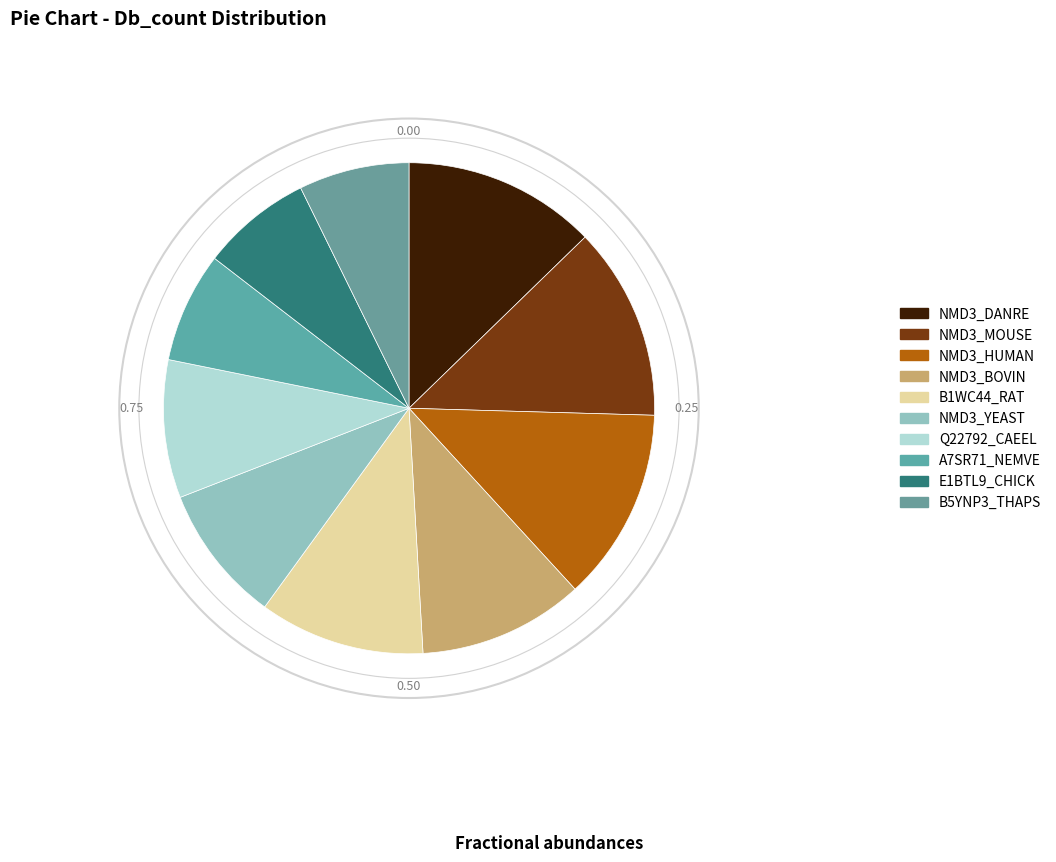

Count the number of slices in the pie.

10